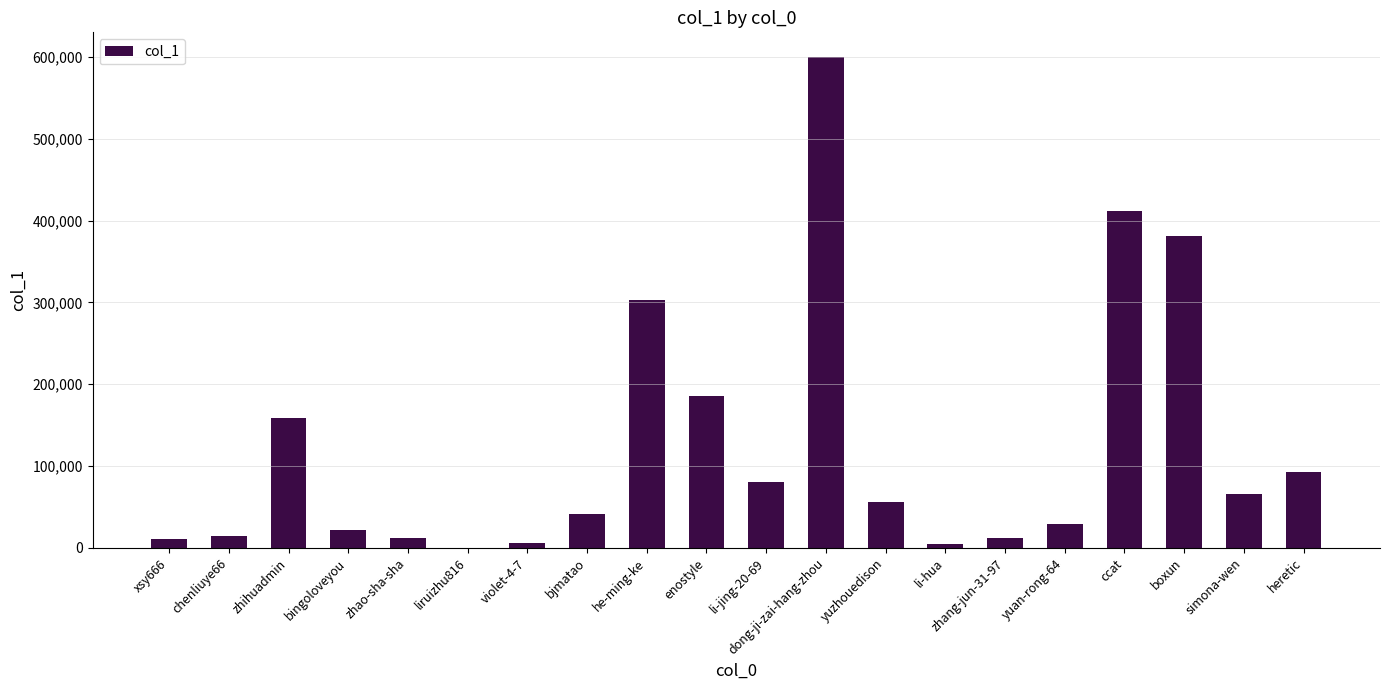

The value at dong-ji-zai-hang-zhou is 600069. True or false?

True